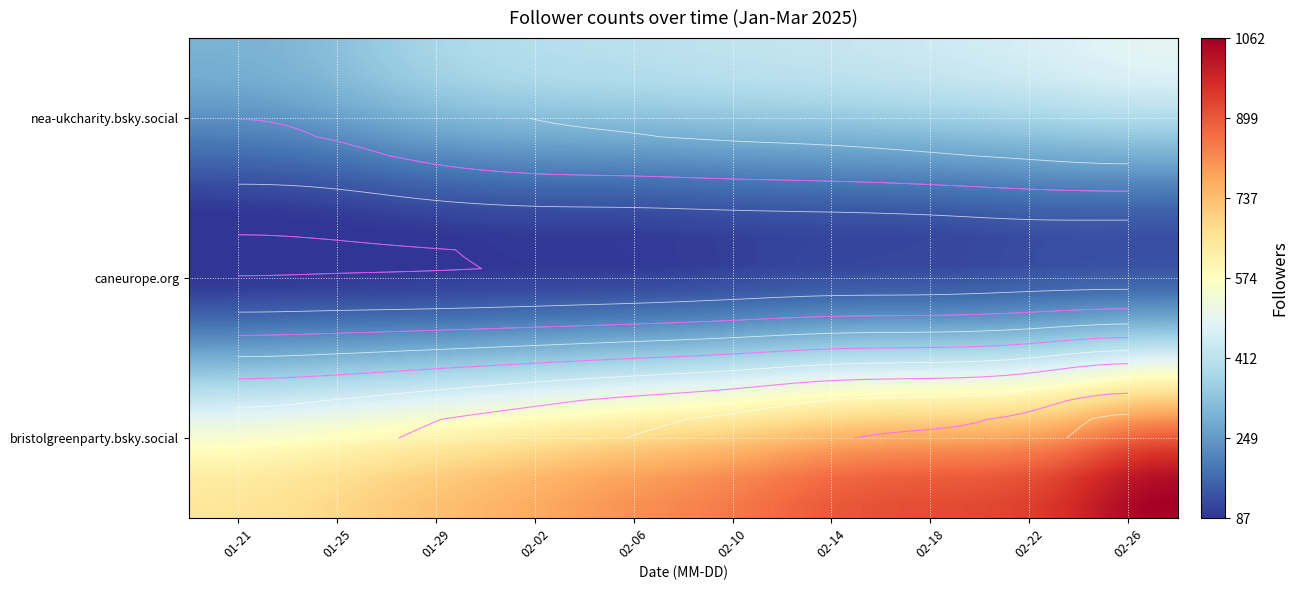

Reading left to right, transcribe all the data shown in this chart.

nea-ukcharity: 293	299	303	306	311	314	318	321	364	390	391	394	396	400	400	402	407	410	415	417	419	421	424	428	429	436	438	441	446	452	457	464	468	469	471	482	489	494	498	500
caneurope: 87	89	89	90	91	91	92	92	95	99	101	102	102	102	102	104	107	116	118	118	118	123	124	126	129	132	132	132	132	135	138	143	144	144	144	149	149	164	164	164
bristolgreenparty: 650	654	656	656	674	677	697	704	721	735	750	762	765	772	772	789	809	827	840	847	849	865	872	890	901	910	912	913	920	935	942	949	964	965	966	978	1062	1079	1092	1103